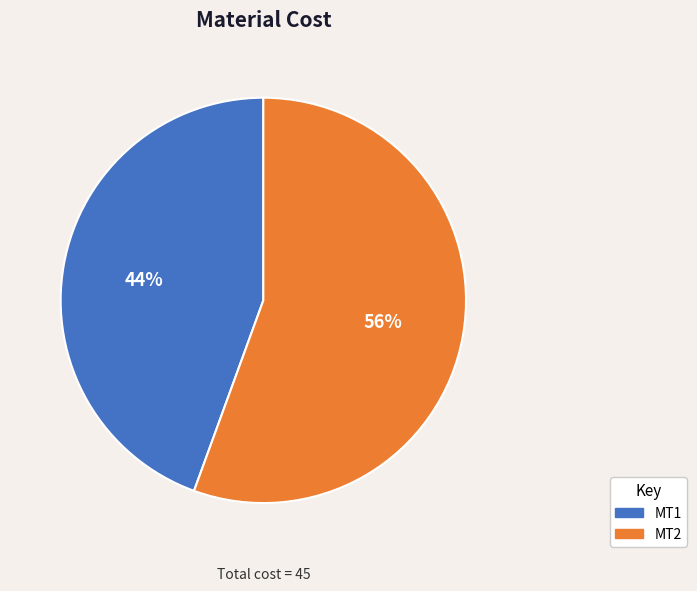

To the nearest percent, what is the combined percentage of MT1 and MT2?

100%